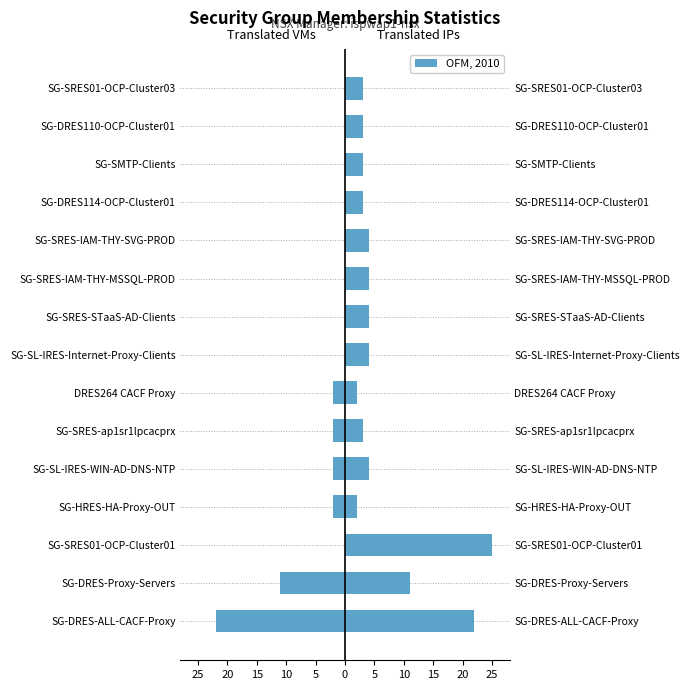

Where does the Translated IPs series first go above 4?

SG-DRES-ALL-CACF-Proxy